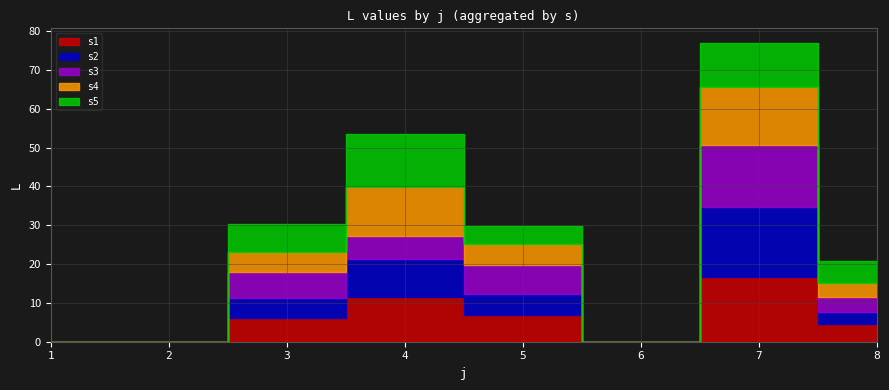

Which series ends up on top after the final intersection of s1 and s5?

s5